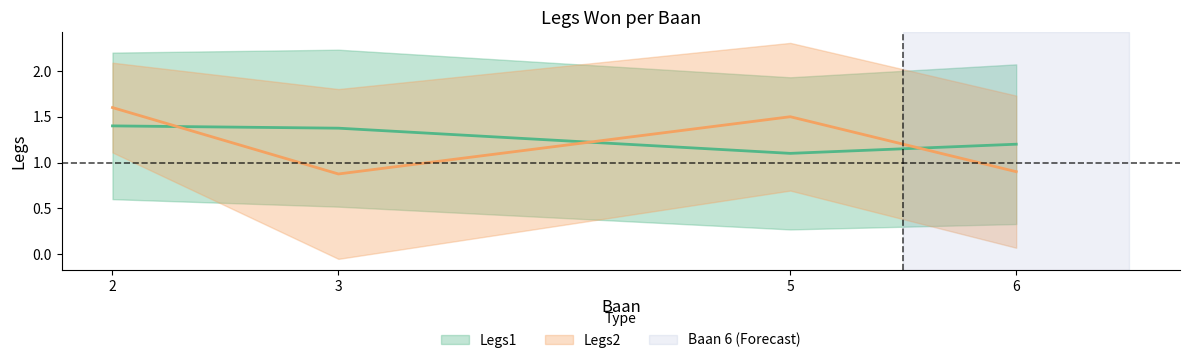

Is the value of Legs2 at 3 greater than the value of Legs1 at 2?

No